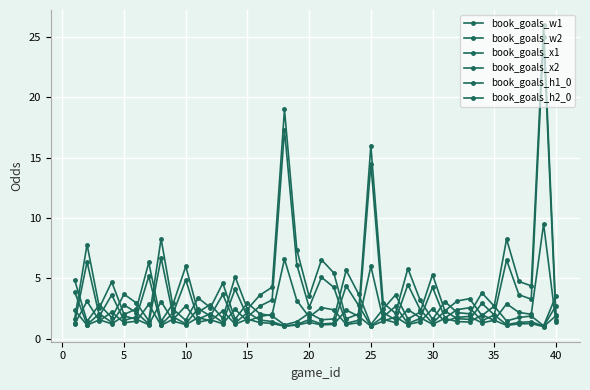

What is the value of the book_goals_h1_0 point at the 36th from the left?

1.8